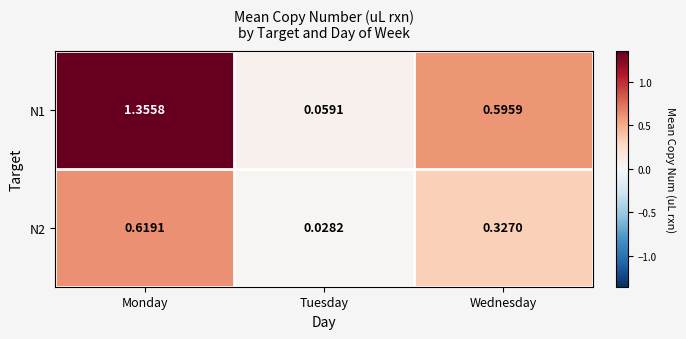

Where is N1 nearest to the value 0?

Tuesday